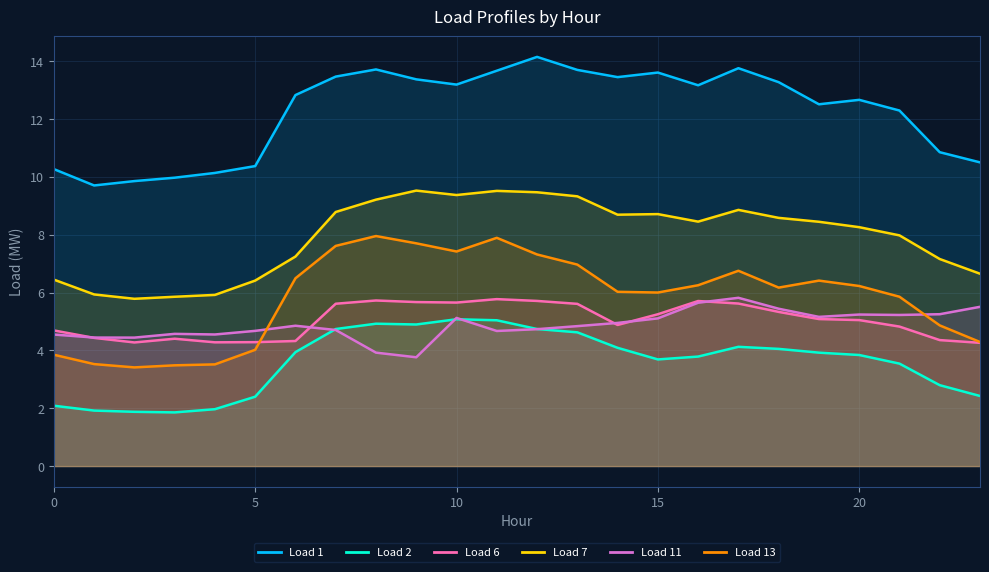

Reading left to right, transcribe all the data shown in this chart.

Load 1: 10.3	9.7	9.9	10.0	10.1	10.4	12.8	13.5	13.7	13.4	13.2	13.7	14.2	13.7	13.5	13.6	13.2	13.8	13.3	12.5	12.7	12.3	10.9	10.5
Load 2: 2.1	1.9	1.9	1.9	2.0	2.4	3.9	4.7	4.9	4.9	5.1	5.0	4.7	4.6	4.1	3.7	3.8	4.1	4.1	3.9	3.8	3.5	2.8	2.4
Load 6: 4.7	4.4	4.3	4.4	4.3	4.3	4.3	5.6	5.7	5.7	5.7	5.8	5.7	5.6	4.9	5.3	5.7	5.6	5.3	5.1	5.1	4.8	4.4	4.3
Load 7: 6.5	5.9	5.8	5.9	5.9	6.4	7.2	8.8	9.2	9.5	9.4	9.5	9.5	9.3	8.7	8.7	8.5	8.9	8.6	8.5	8.3	8.0	7.2	6.7
Load 11: 4.6	4.4	4.4	4.6	4.6	4.7	4.9	4.7	3.9	3.8	5.1	4.7	4.7	4.8	5.0	5.1	5.7	5.8	5.4	5.2	5.2	5.2	5.3	5.5
Load 13: 3.9	3.5	3.4	3.5	3.5	4.0	6.5	7.6	8.0	7.7	7.4	7.9	7.3	7.0	6.0	6.0	6.3	6.8	6.2	6.4	6.2	5.9	4.9	4.3